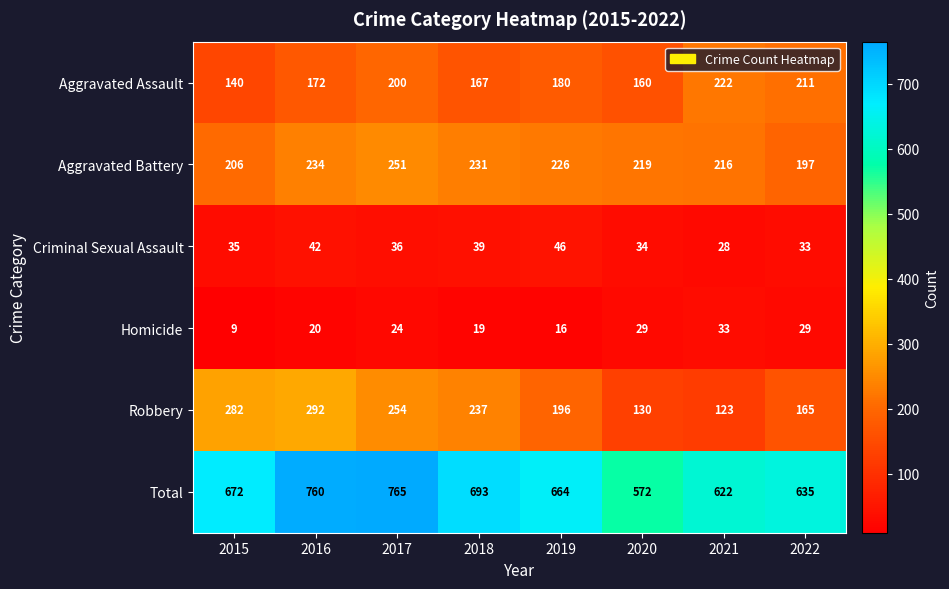

The Total series shows 1055 at 2022. True or false?

False